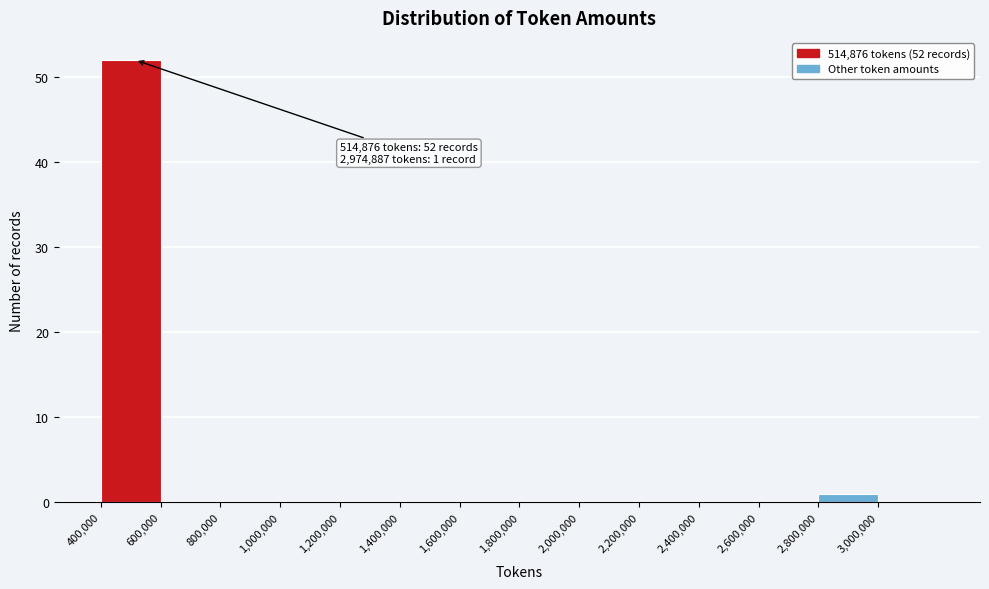

Over which range of the x-axis is the bar tallest?

400000 to 600000